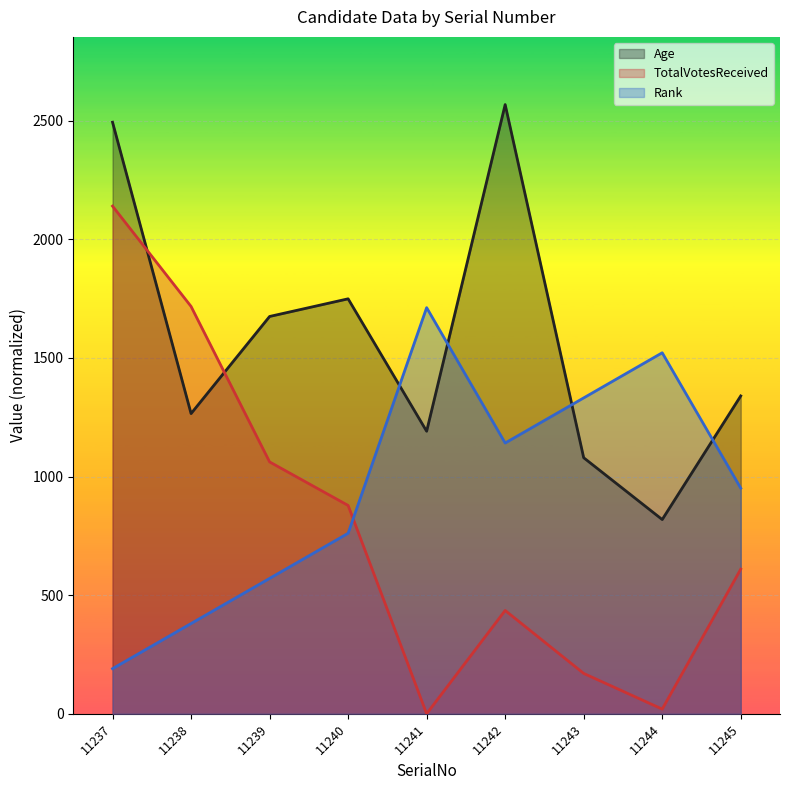

Reading left to right, extract all data points from this chart.

Age: 11237=2493.1	11238=1265.2	11239=1674.5	11240=1748.9	11241=1190.8	11242=2567.6	11243=1079.1	11244=818.6	11245=1339.6
TotalVotesReceived: 11237=2139.6	11238=1716.8	11239=1061.6	11240=878.1	11241=0.0	11242=435.5	11243=170.1	11244=19.7	11245=609.5
Rank: 11237=190.2	11238=380.4	11239=570.6	11240=760.8	11241=1711.7	11242=1141.1	11243=1331.3	11244=1521.5	11245=951.0